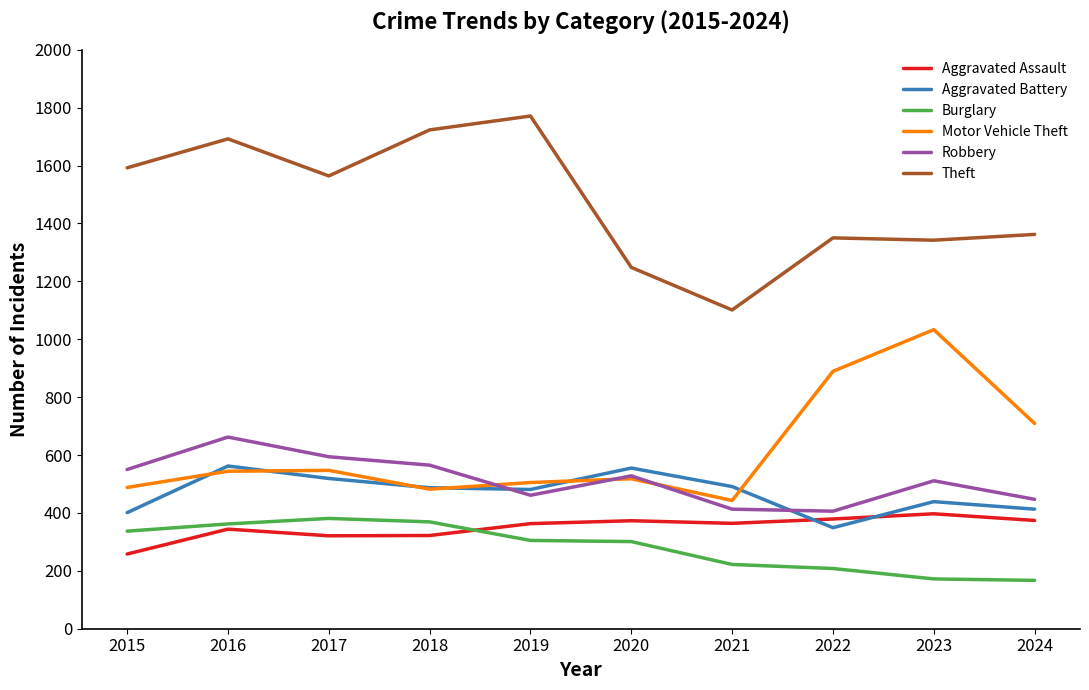

What is the average value of the Robbery series?

514